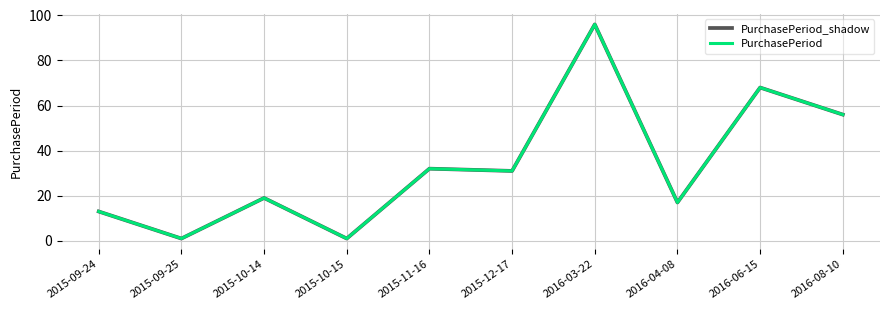

Does the chart have visible grid lines?

Yes